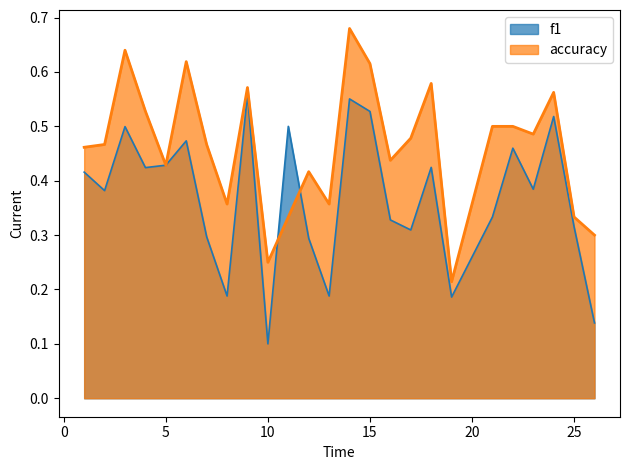

What is the average value of the f1 series?

0.4